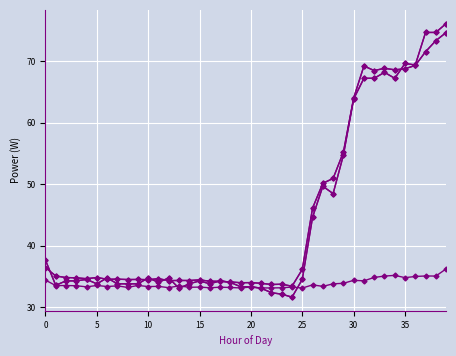

Does the chart have visible grid lines?

Yes